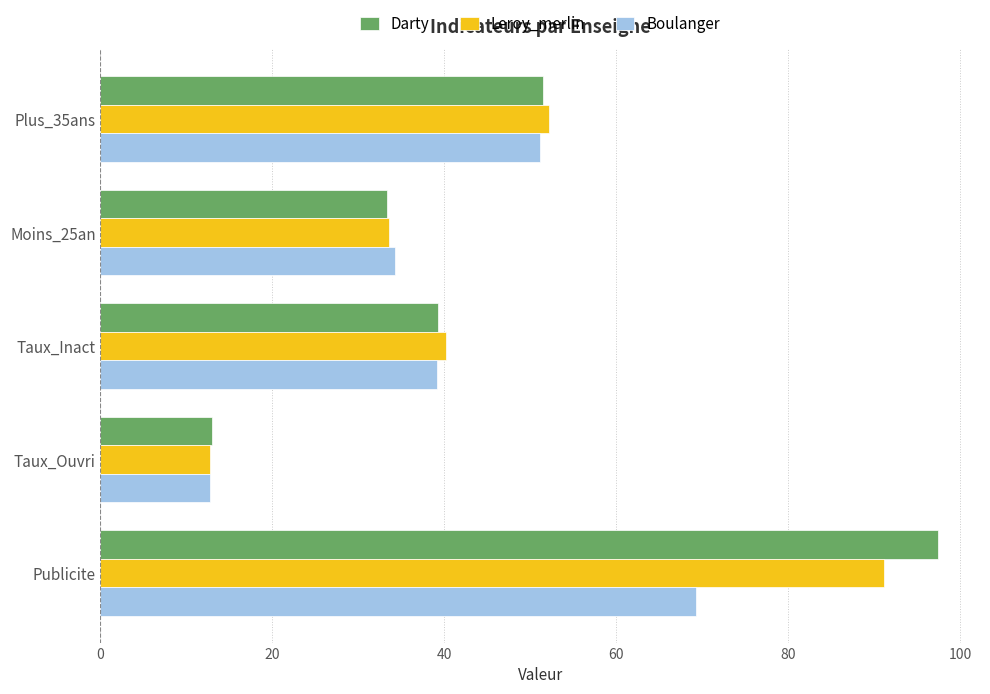

What is the difference between the second highest and minimum values in the Boulanger series?

38.4